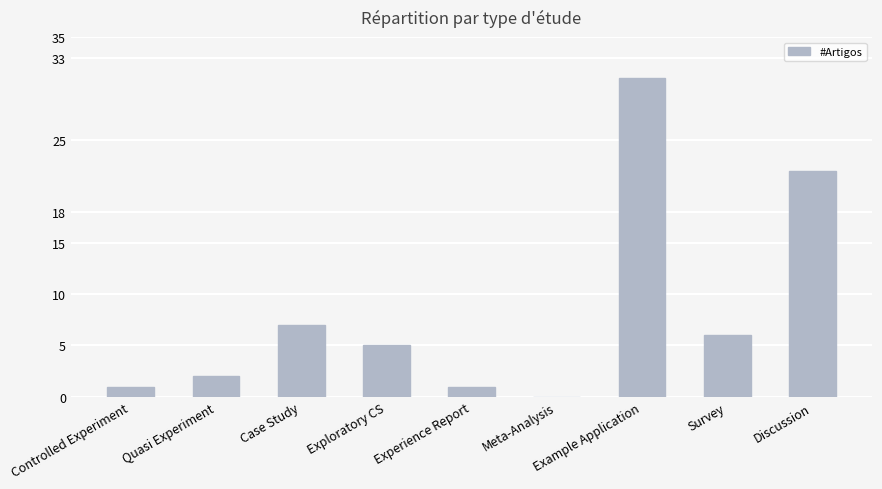

Reading left to right, transcribe all the data shown in this chart.

1	2	7	5	1	0	31	6	22